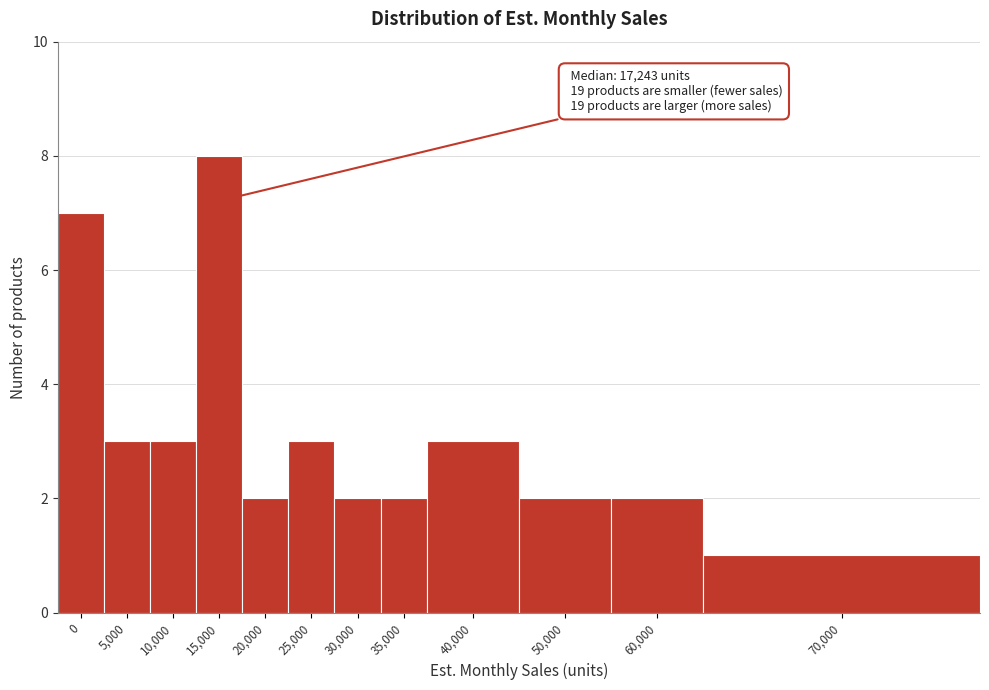

Reading right to left, list all the values displayed in this chart.

1	2	2	3	2	2	3	2	8	3	3	7